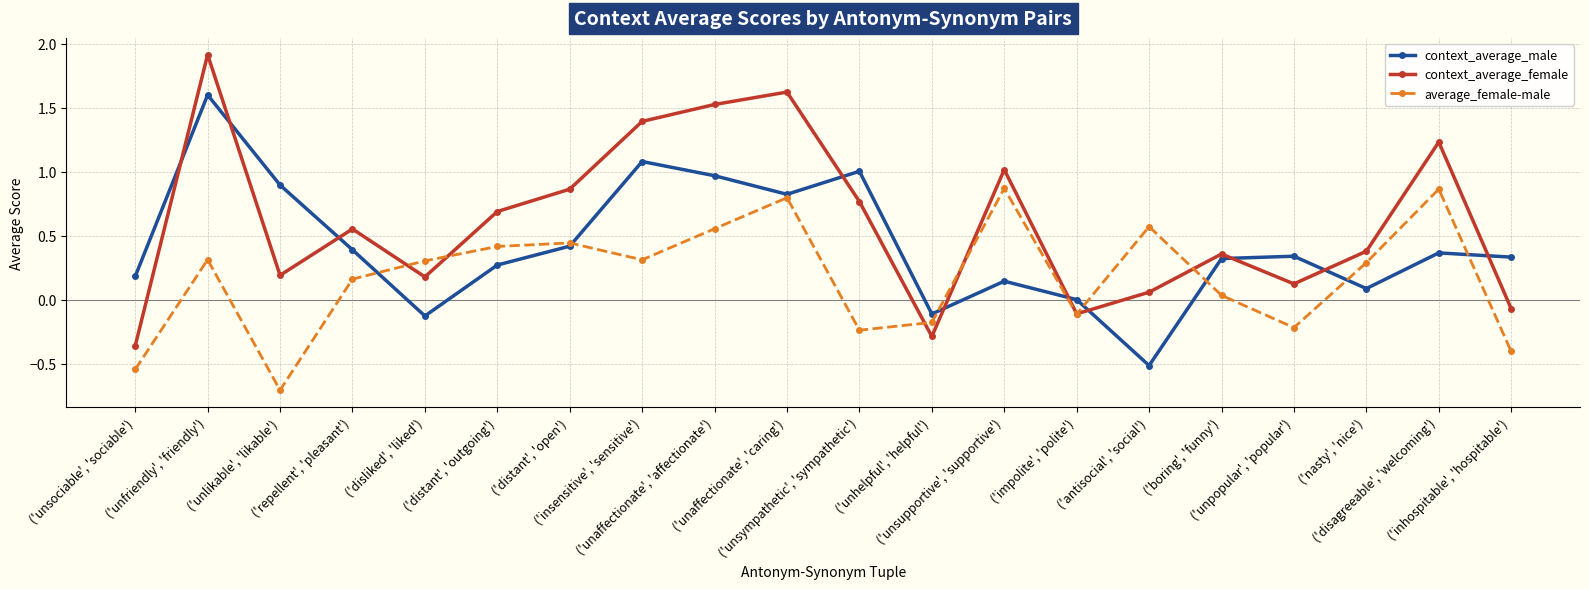

Which label corresponds to the smallest value in the chart?

('unlikable', 'likable')